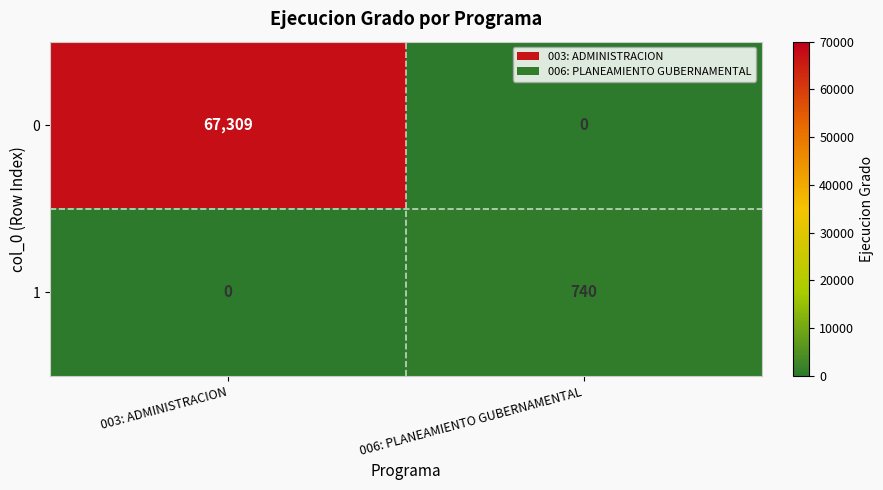

What is the difference between the maximum and minimum values in the 1 series?

740